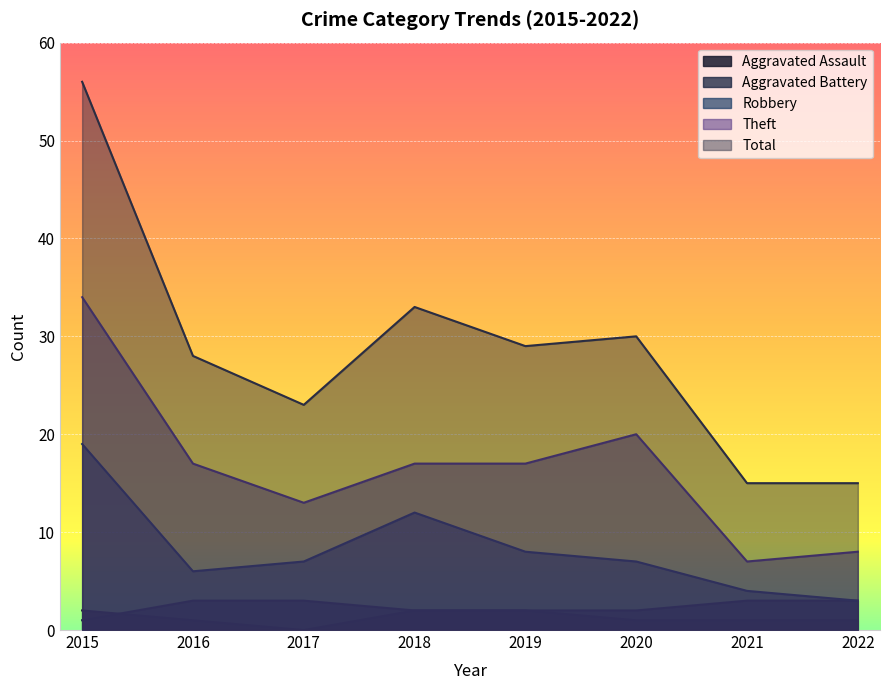

Between 2020 and 2019, which is larger?

2019